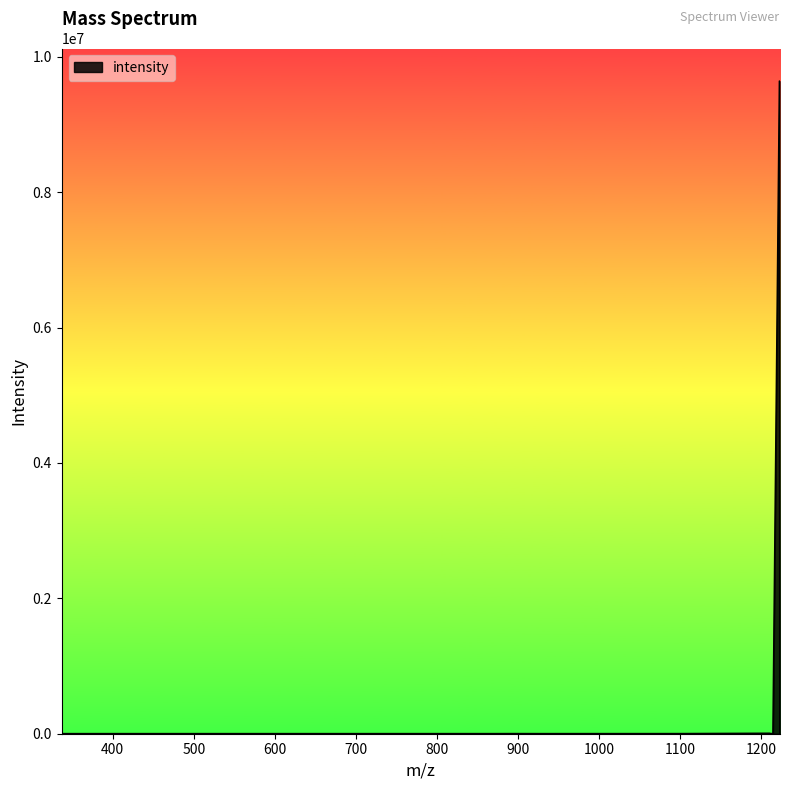

What is the difference between the maximum and minimum values?

9638562.4